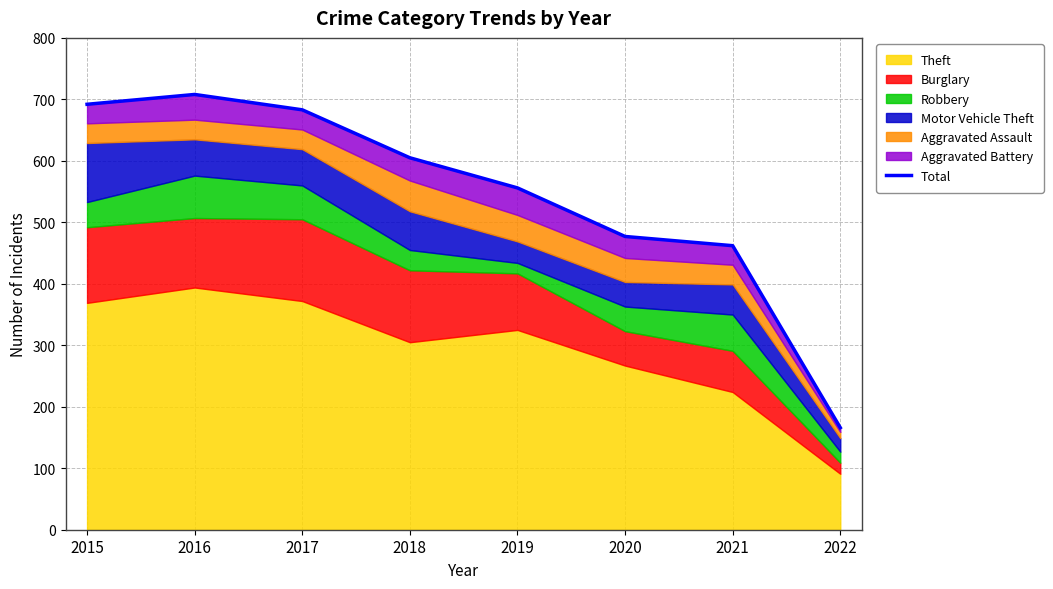

What is the sum of all values?

4349